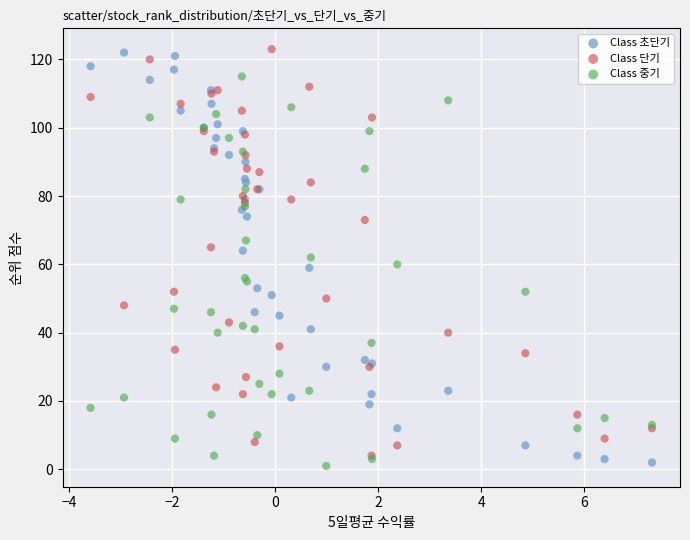

What are all the series names shown in the legend?

Class 초단기, Class 단기, Class 중기